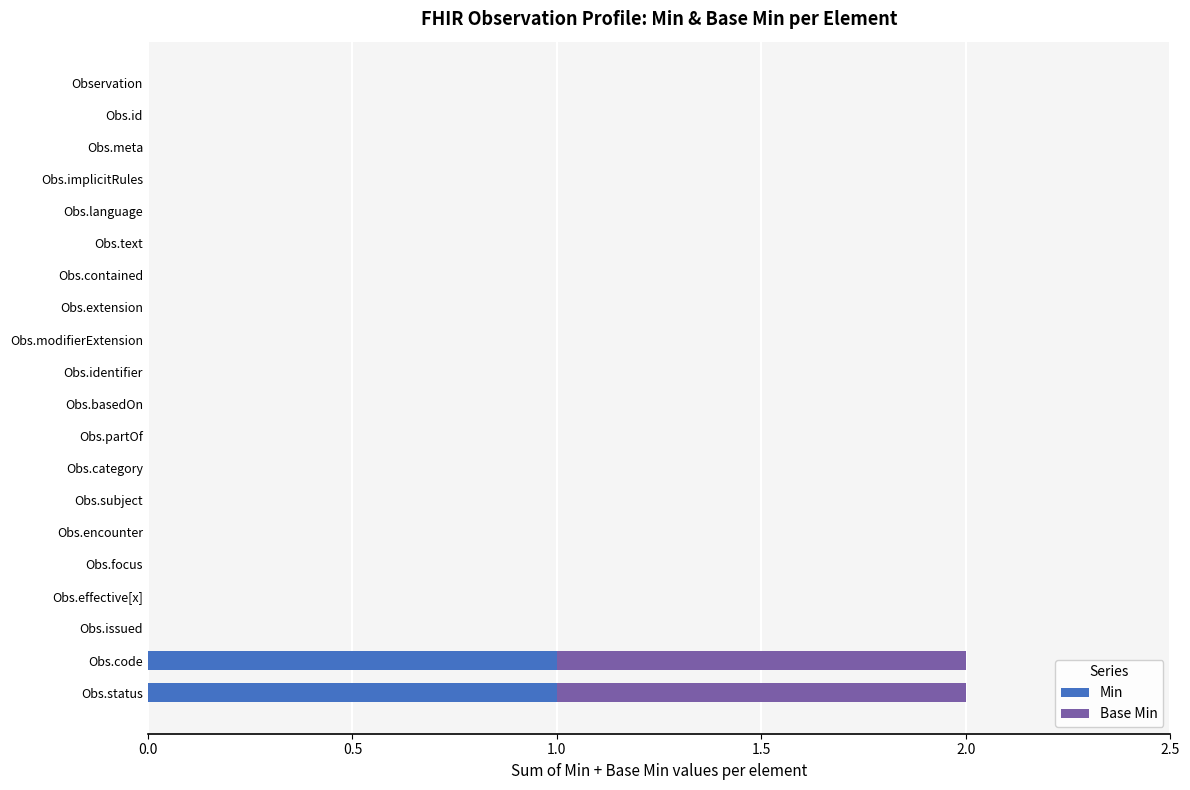

What are all the series names shown in the legend?

Min, Base Min